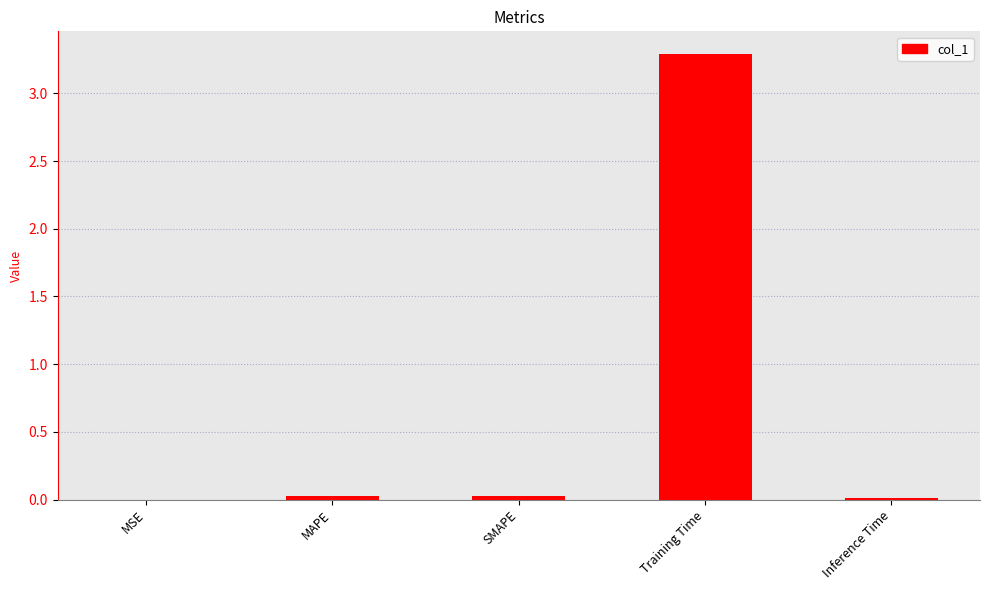

Is it true that the value at Inference Time is 0.0?

True